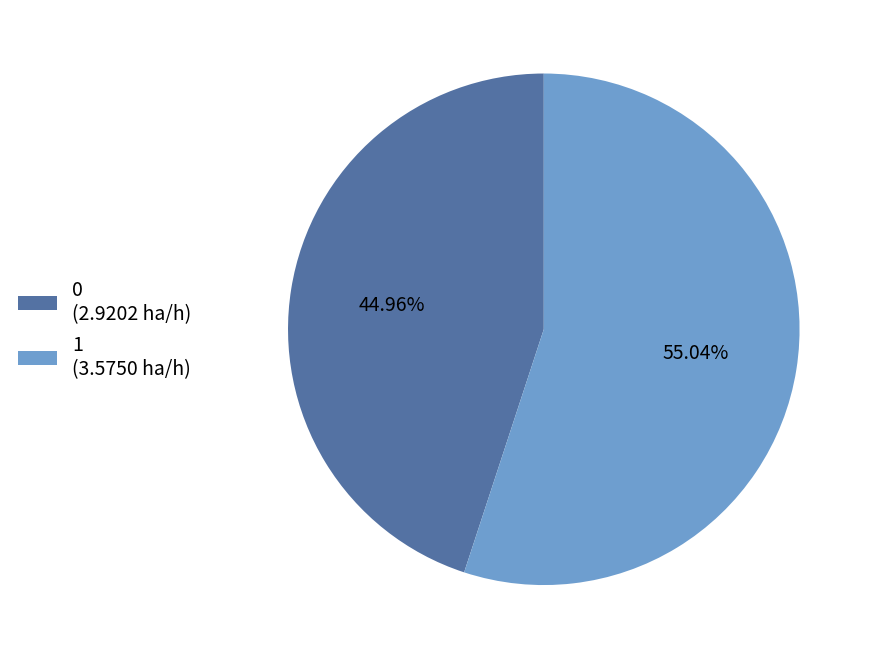

Which category accounts for the majority?

1